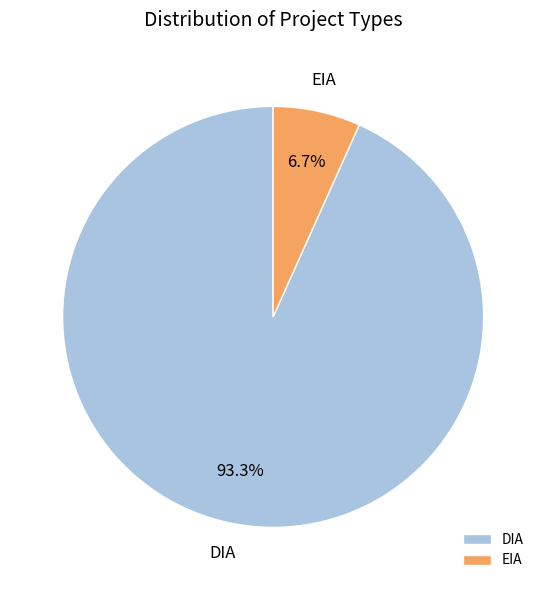

Count the number of slices in the pie.

2